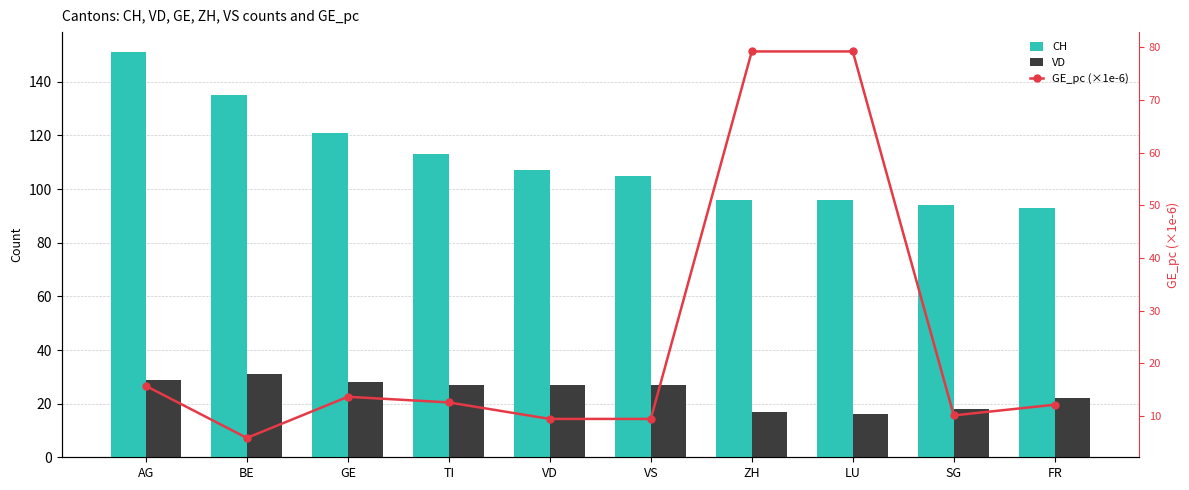

At how many categories does at least one series exceed 128?

2